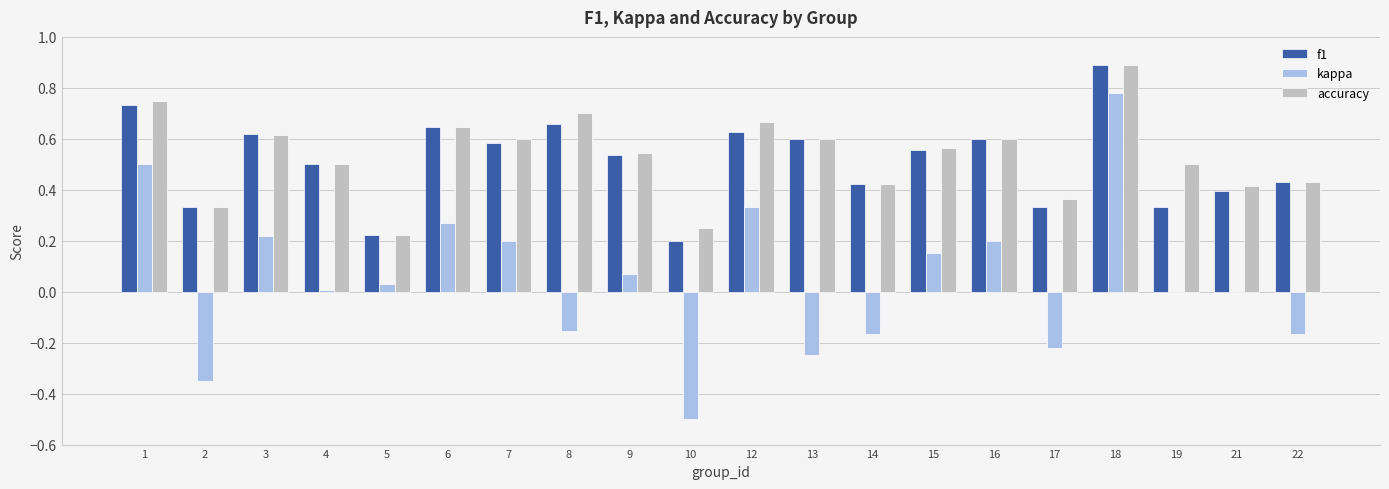

What are all the series names shown in the legend?

f1, kappa, accuracy